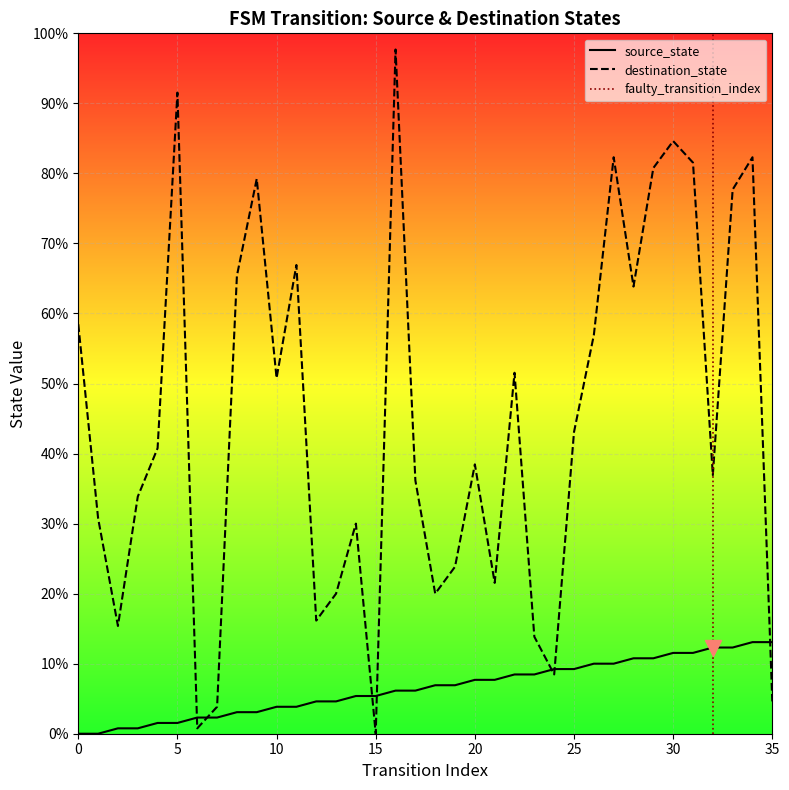

Is the value of destination_state at 20 greater than the value of source_state at 9?

Yes